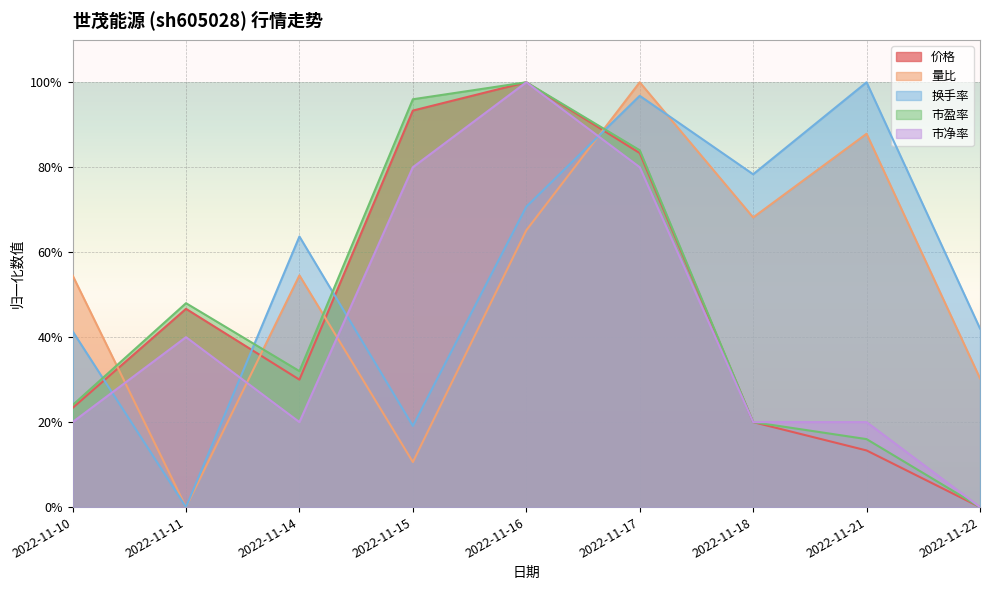

What are all the series names shown in the legend?

价格, 量比, 换手率, 市盈率, 市净率